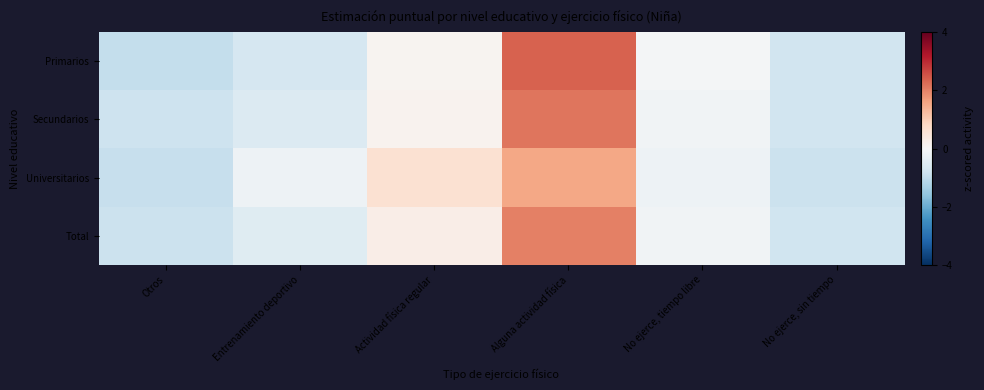

List the series in order of their peak value, highest first.

Primarios, Secundarios, Total, Universitarios